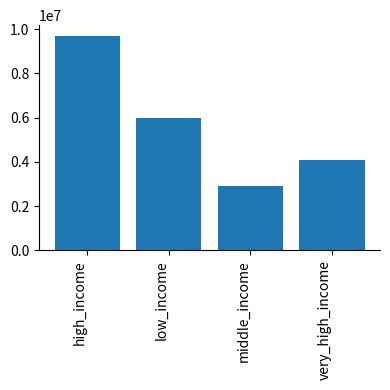

At which label is the value closest to 6300000?

low_income